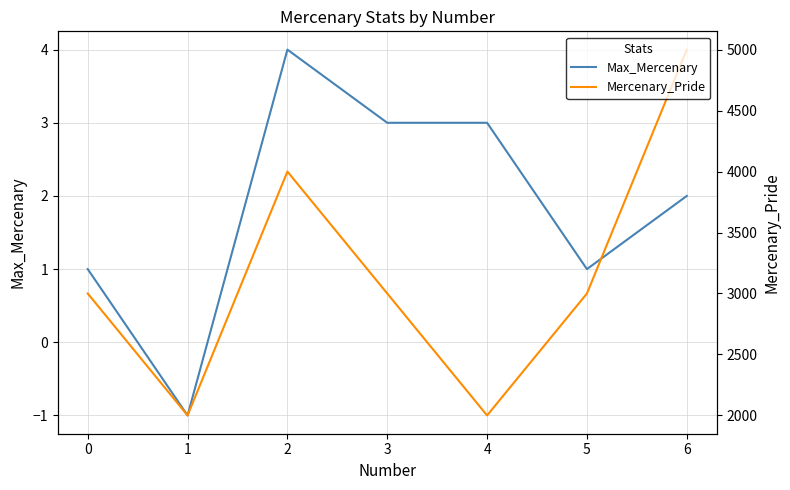

At which label does Mercenary_Pride first exceed 3000?

2